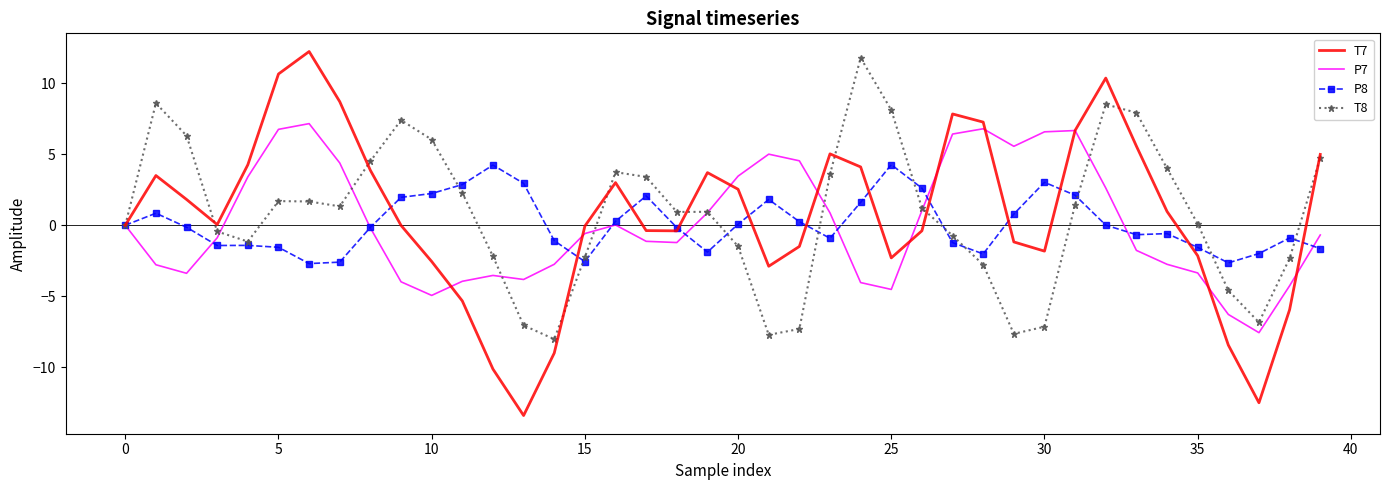

What are all the series names shown in the legend?

T7, P7, P8, T8